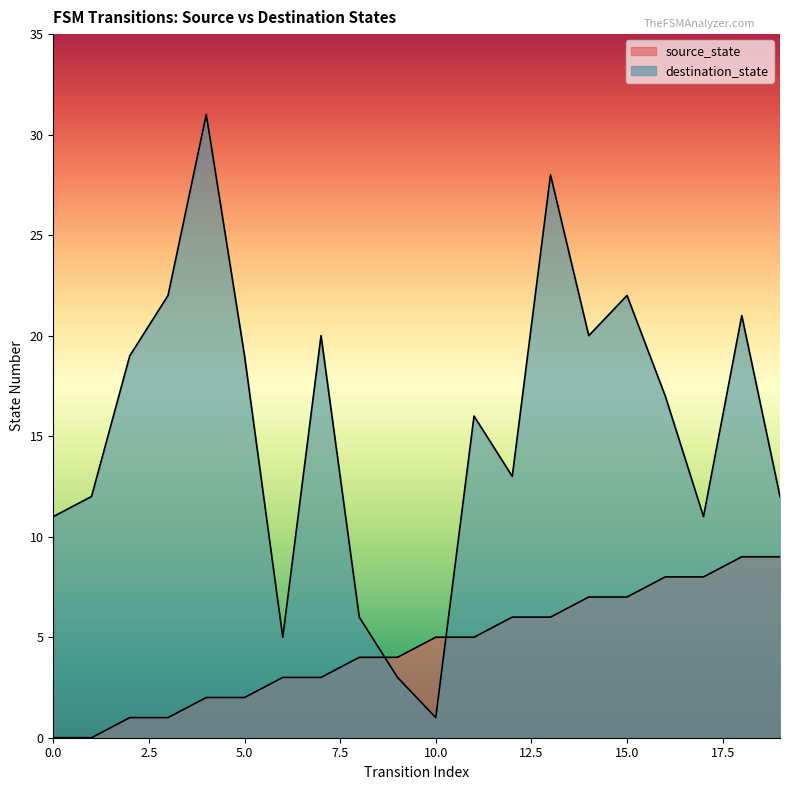

What is the sum of all source_state values?

90